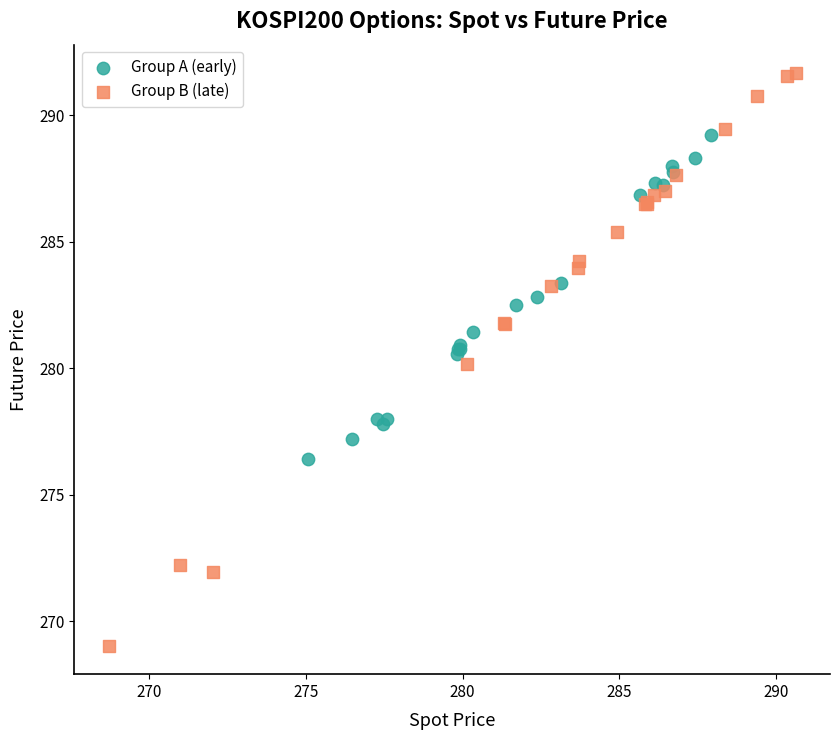

What are all the series names shown in the legend?

Group A (early), Group B (late)